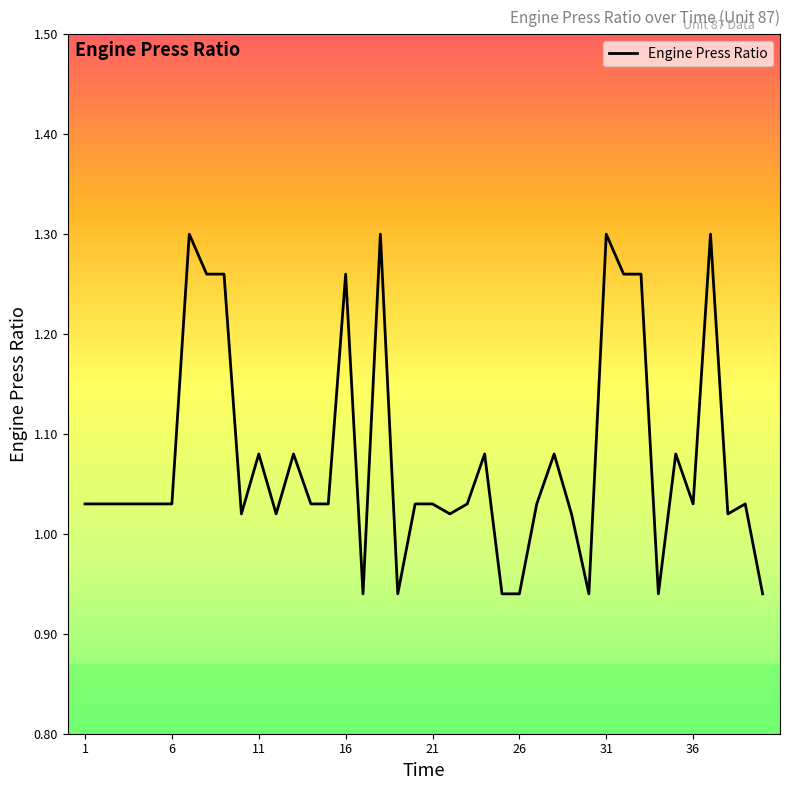

What is the difference between the maximum and minimum values?

0.4